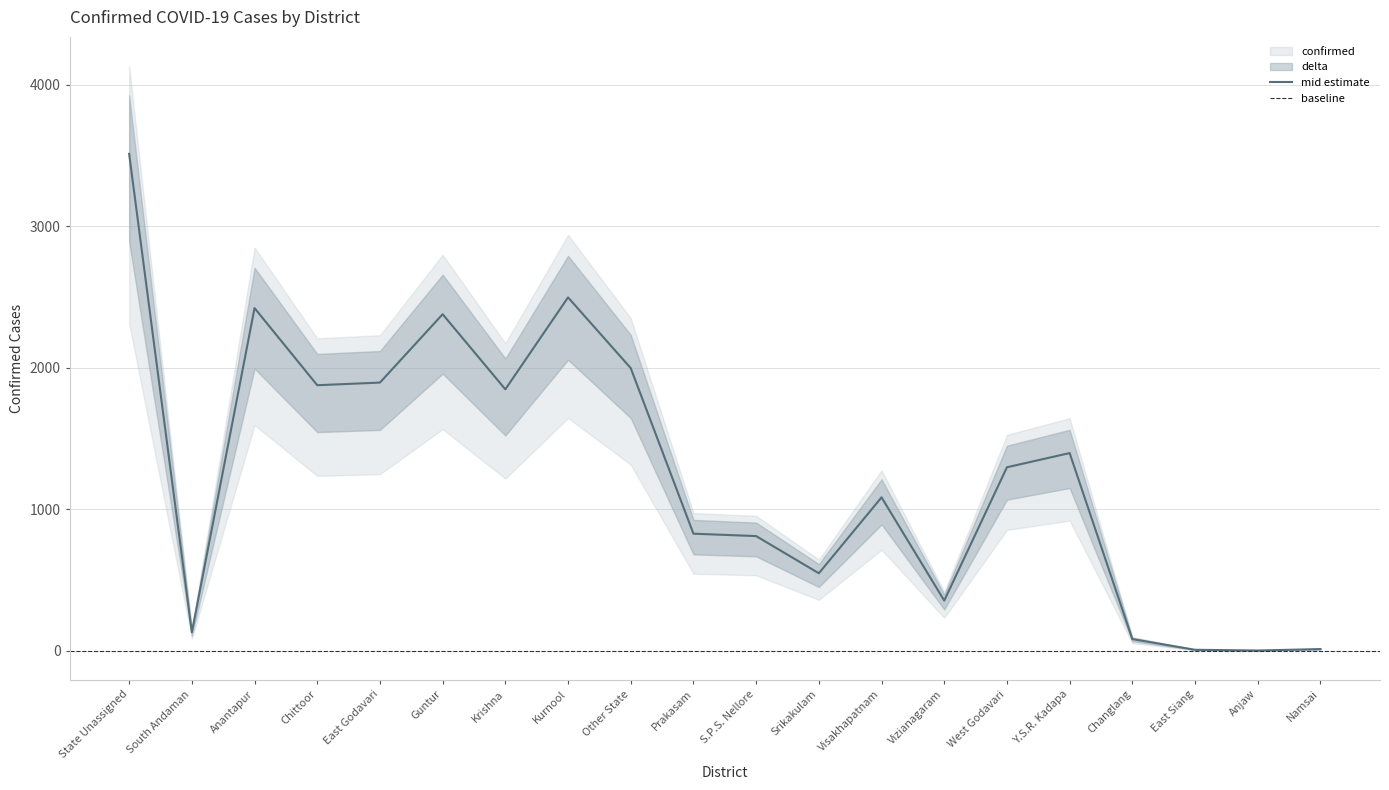

What is the difference between the values at Other State and Krishna?

149.6